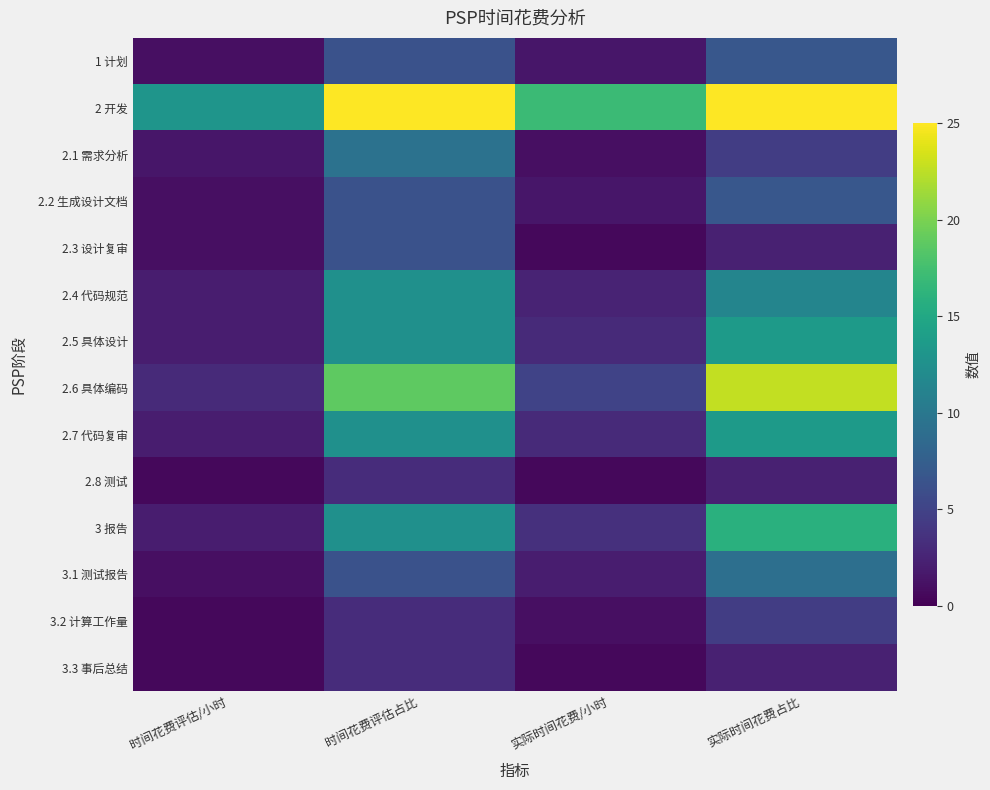

Which has a higher value, 时间花费评估/小时 or 实际时间花费/小时?

实际时间花费/小时